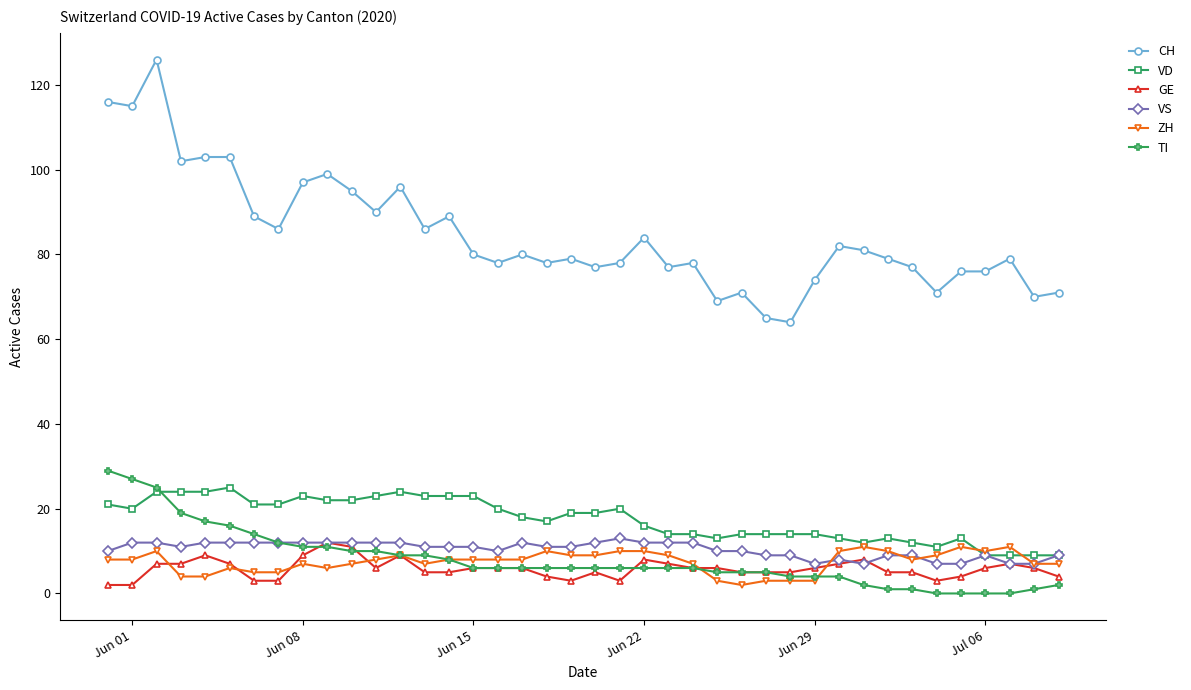

Which series has the largest total across all categories?

CH